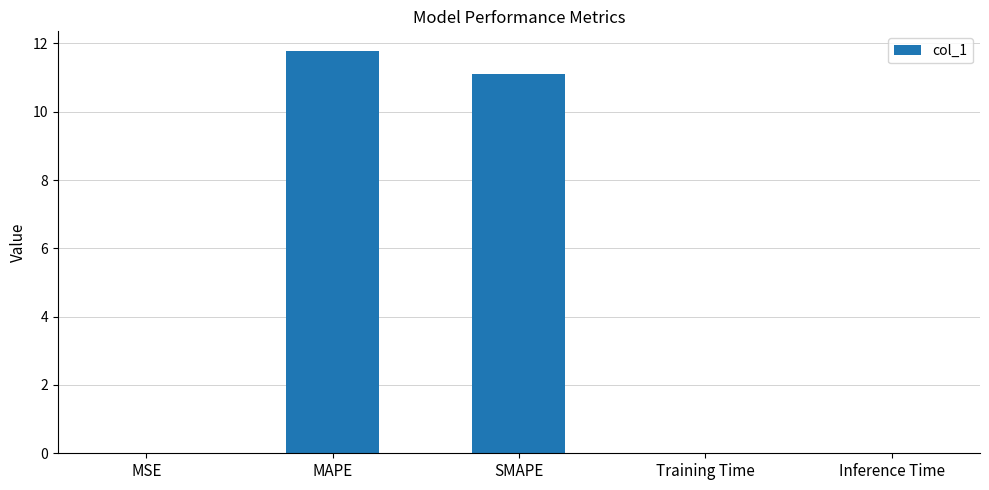

Does the chart contain stacked bars?

No